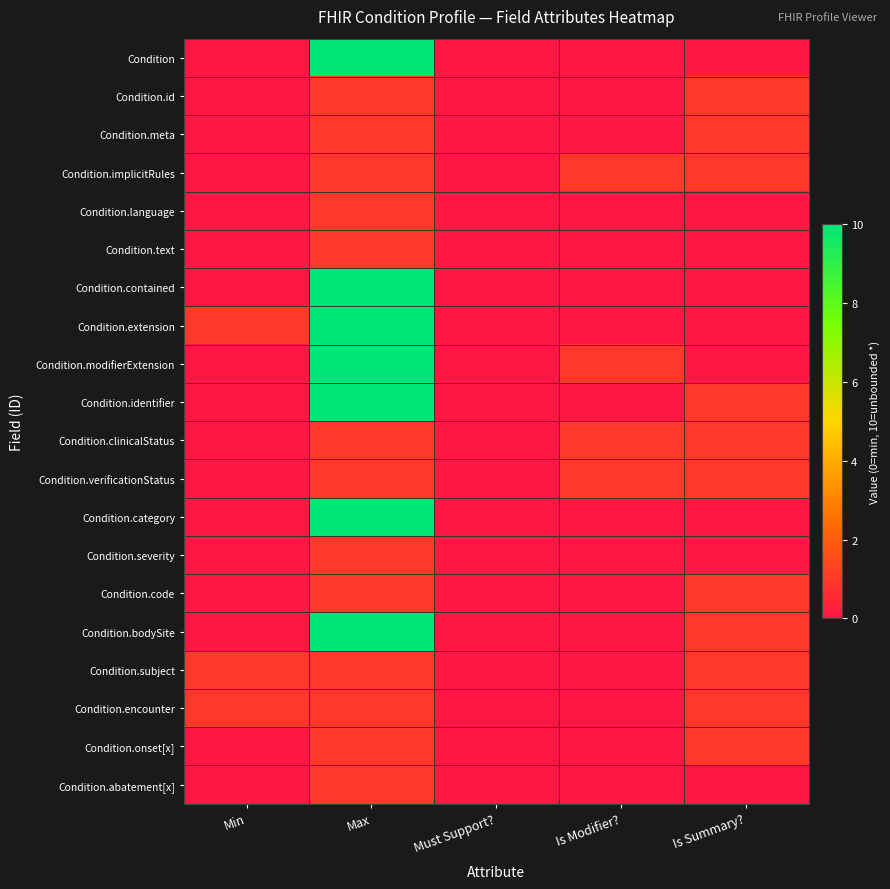

Reading left to right, transcribe all the data shown in this chart.

Condition: Min=0	Max=10	Must Support?=0	Is Modifier?=0	Is Summary?=0
Condition.id: Min=0	Max=1	Must Support?=0	Is Modifier?=0	Is Summary?=1
Condition.meta: Min=0	Max=1	Must Support?=0	Is Modifier?=0	Is Summary?=1
Condition.implicitRules: Min=0	Max=1	Must Support?=0	Is Modifier?=1	Is Summary?=1
Condition.language: Min=0	Max=1	Must Support?=0	Is Modifier?=0	Is Summary?=0
Condition.text: Min=0	Max=1	Must Support?=0	Is Modifier?=0	Is Summary?=0
Condition.contained: Min=0	Max=10	Must Support?=0	Is Modifier?=0	Is Summary?=0
Condition.extension: Min=1	Max=10	Must Support?=0	Is Modifier?=0	Is Summary?=0
Condition.modifierExtension: Min=0	Max=10	Must Support?=0	Is Modifier?=1	Is Summary?=0
Condition.identifier: Min=0	Max=10	Must Support?=0	Is Modifier?=0	Is Summary?=1
Condition.clinicalStatus: Min=0	Max=1	Must Support?=0	Is Modifier?=1	Is Summary?=1
Condition.verificationStatus: Min=0	Max=1	Must Support?=0	Is Modifier?=1	Is Summary?=1
Condition.category: Min=0	Max=10	Must Support?=0	Is Modifier?=0	Is Summary?=0
Condition.severity: Min=0	Max=1	Must Support?=0	Is Modifier?=0	Is Summary?=0
Condition.code: Min=0	Max=1	Must Support?=0	Is Modifier?=0	Is Summary?=1
Condition.bodySite: Min=0	Max=10	Must Support?=0	Is Modifier?=0	Is Summary?=1
Condition.subject: Min=1	Max=1	Must Support?=0	Is Modifier?=0	Is Summary?=1
Condition.encounter: Min=1	Max=1	Must Support?=0	Is Modifier?=0	Is Summary?=1
Condition.onset[x]: Min=0	Max=1	Must Support?=0	Is Modifier?=0	Is Summary?=1
Condition.abatement[x]: Min=0	Max=1	Must Support?=0	Is Modifier?=0	Is Summary?=0